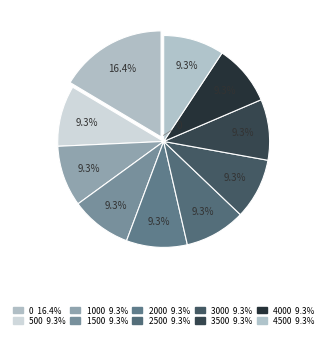

Which slice is the smallest?

4500